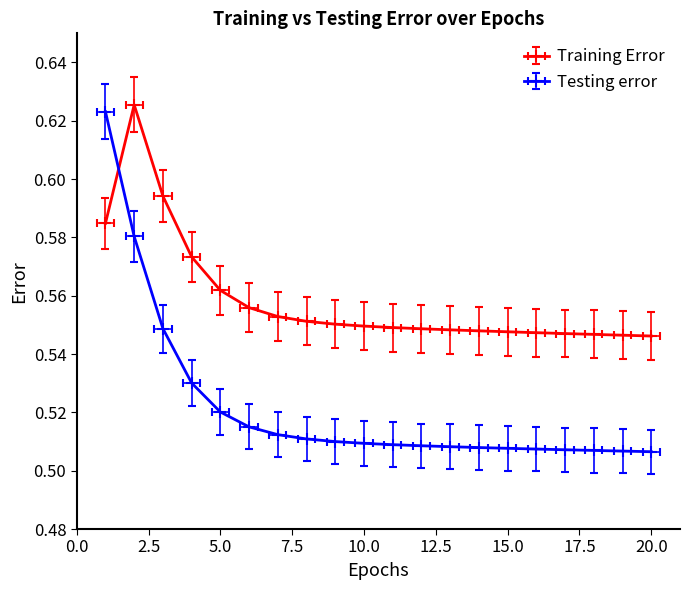

True or false: Training Error and Testing error intersect in this chart.

True